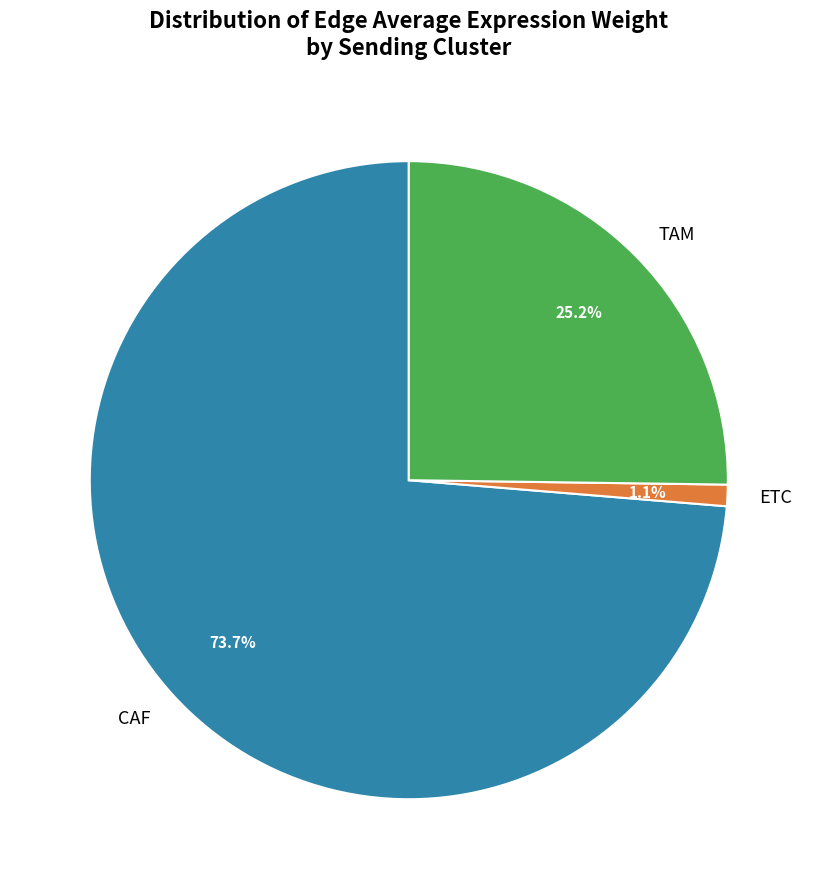

How many segments does this pie chart have?

3